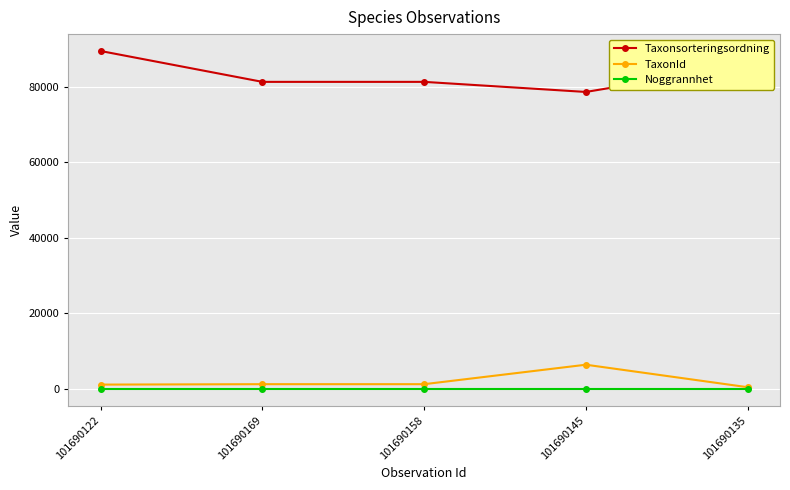

How many lines are shown in the chart?

3